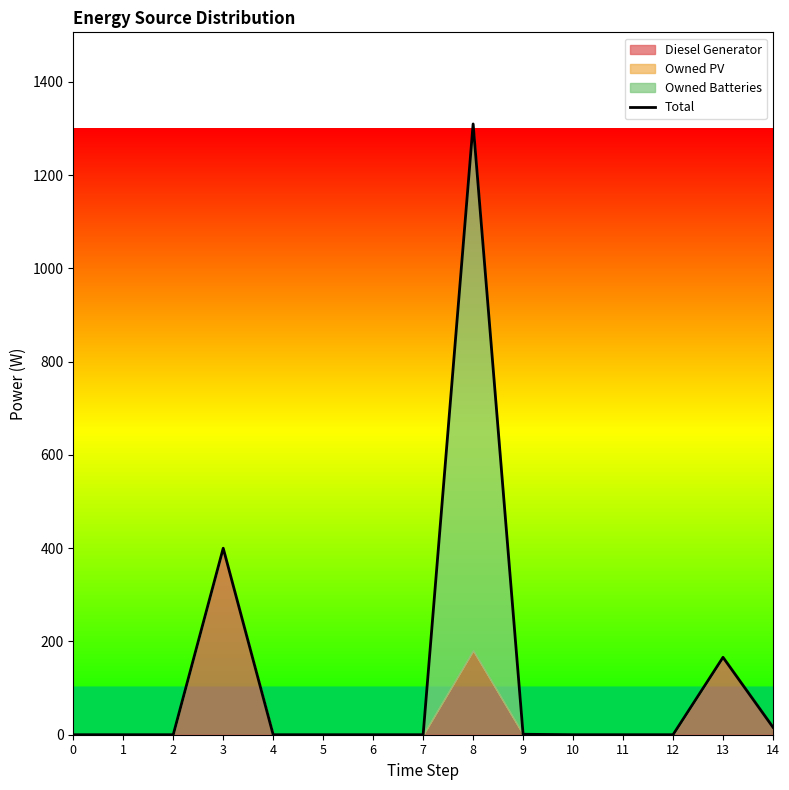

List the labels in order of value, smallest first.

0, 1, 2, 4, 5, 6, 7, 10, 11, 12, 9, 14, 13, 3, 8